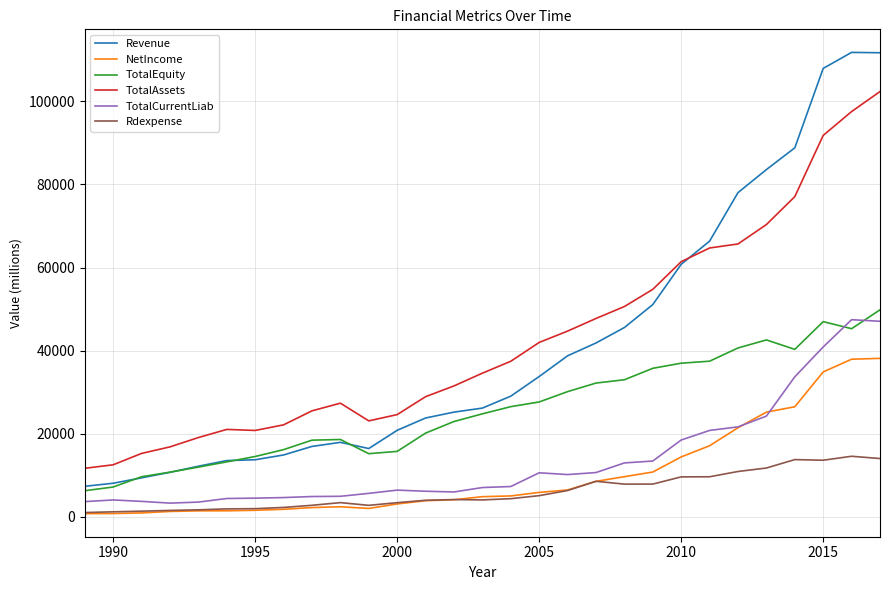

Which series has the widest spread of values?

Revenue